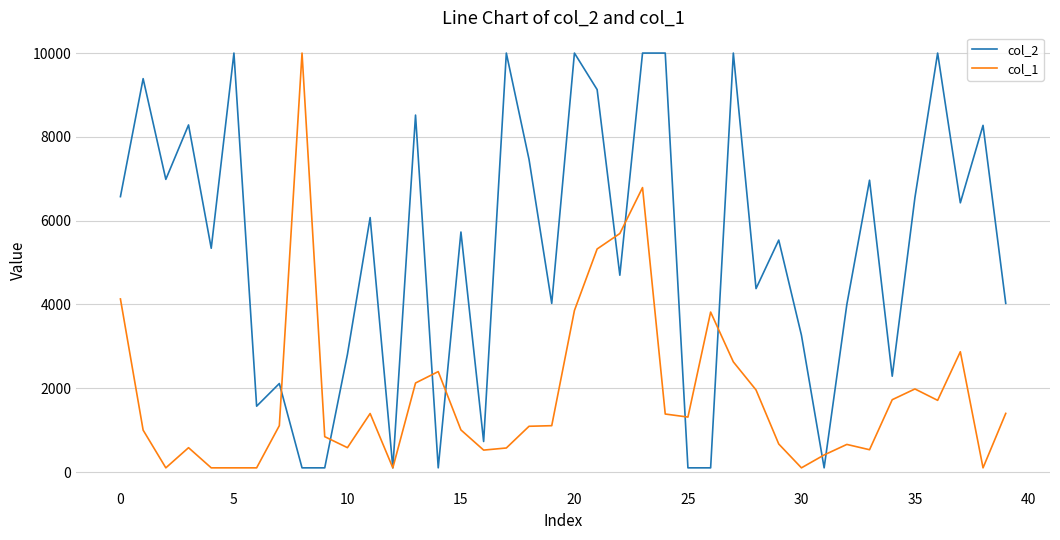

What is the highest value of the col_2 series?

10000.0